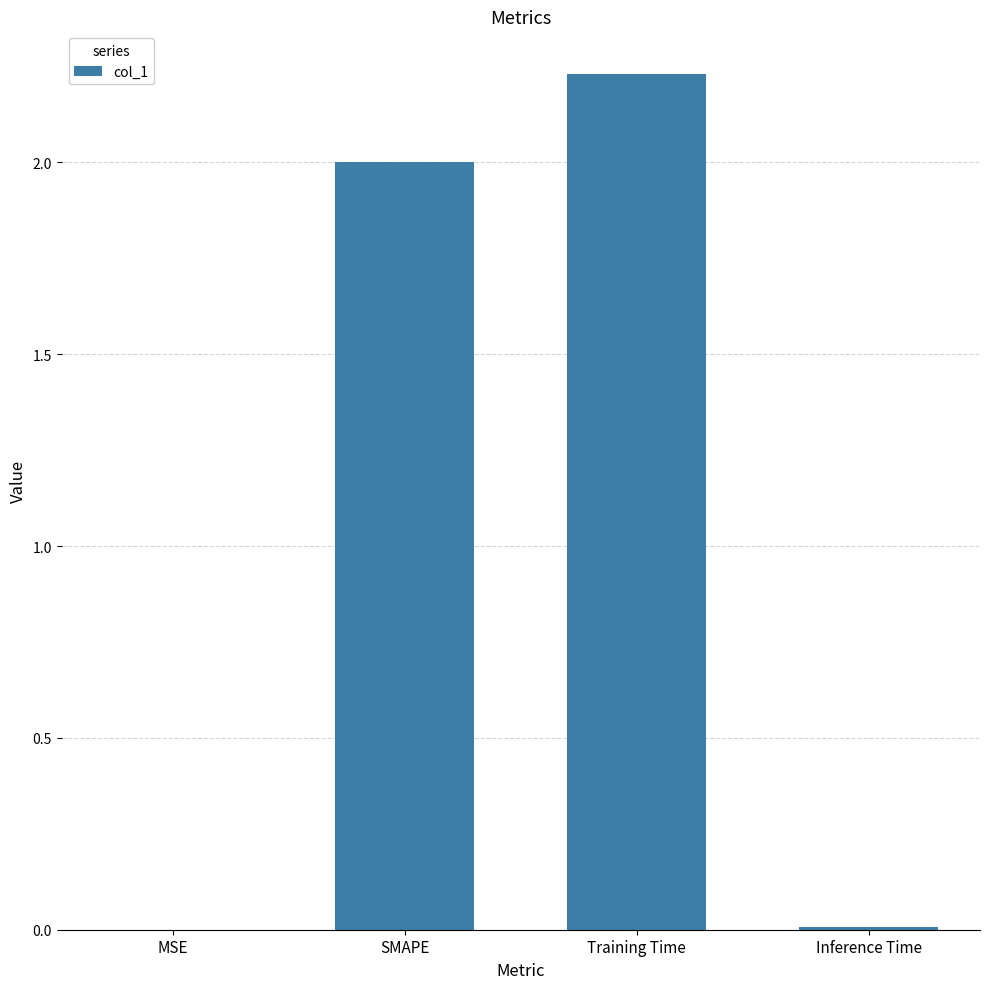

Count the number of data series in this chart.

1